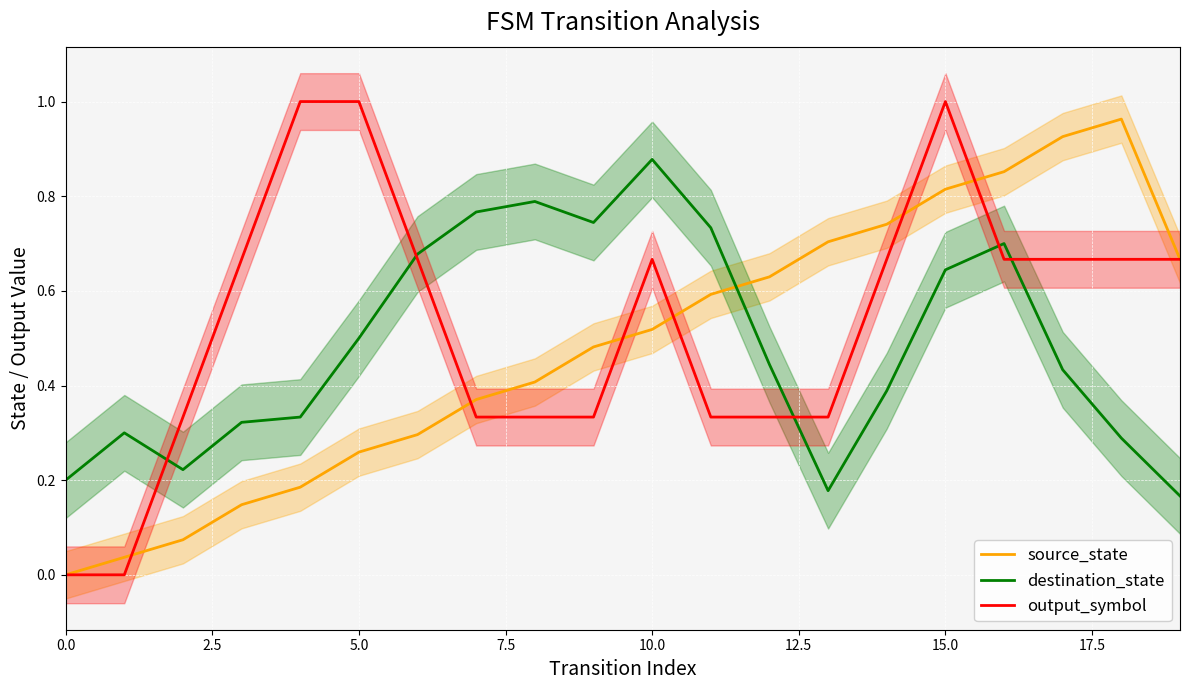

Count the output_symbol values in the range 0 to 1.

20